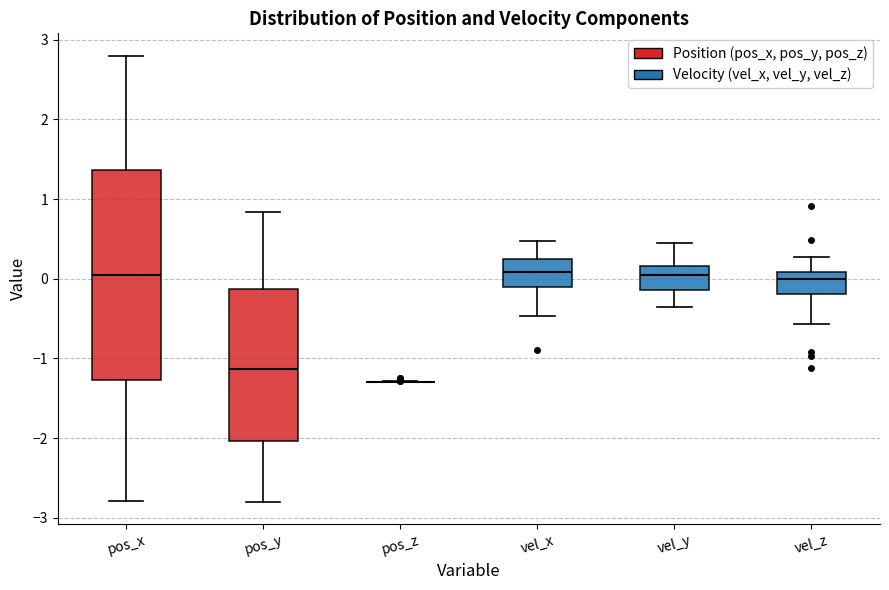

Reading left to right, transcribe this box plot: for each box, give where its median line is, the range the box spans, and where its two whiskers end, as read against the y-axis. The values are not printed on the chart, so give them approximately, as read against the axis.

pos_x: median 0.0, box -1.3 to 1.4, whiskers -2.8 to 2.8
pos_y: median -1.1, box -2.0 to -0.1, whiskers -2.8 to 0.8
pos_z: box collapsed to a line at -1.3, whiskers -1.3 to -1.3
vel_x: median 0.1, box -0.1 to 0.3, whiskers -0.5 to 0.5
vel_y: median 0.1, box -0.1 to 0.2, whiskers -0.4 to 0.5
vel_z: median 0.0, box -0.2 to 0.1, whiskers -0.6 to 0.3